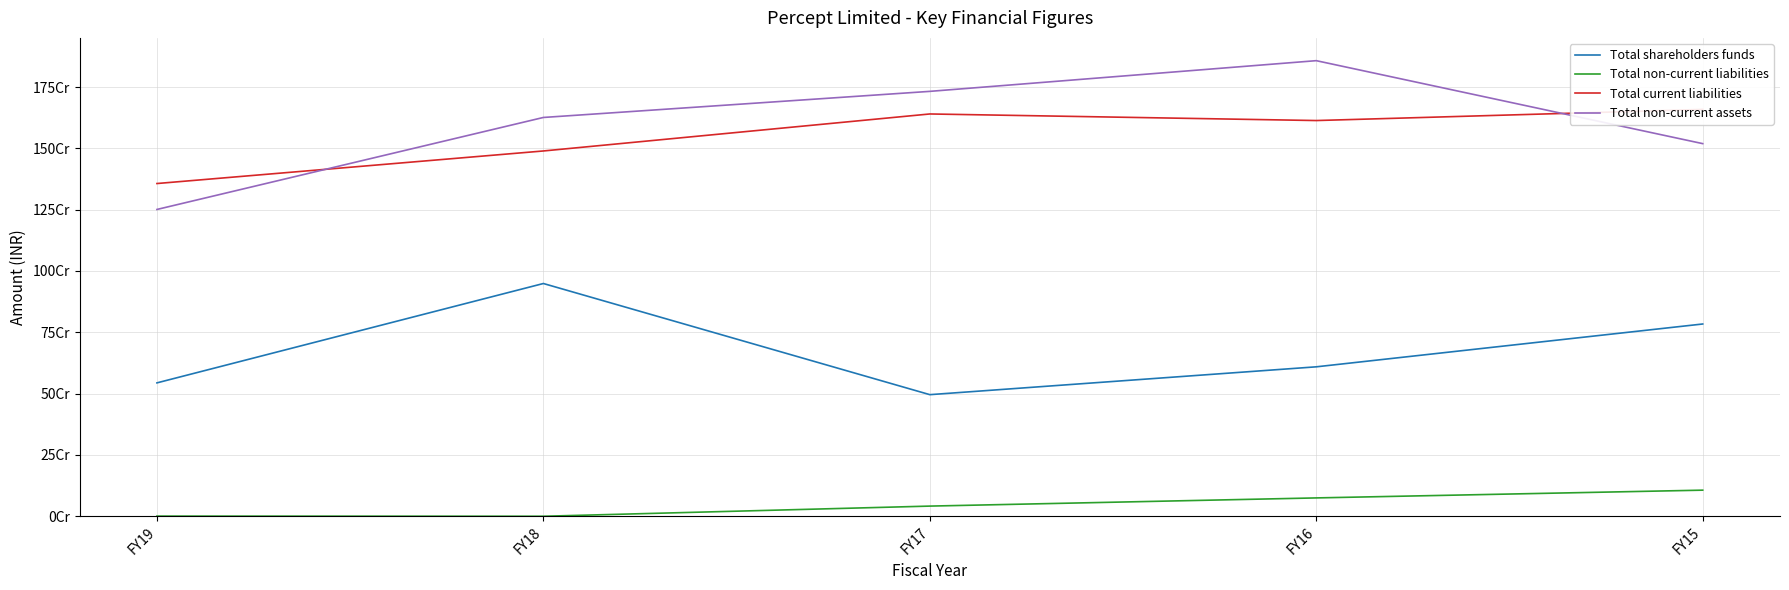

What is the difference between the highest and lowest values at FY19?

1355875324